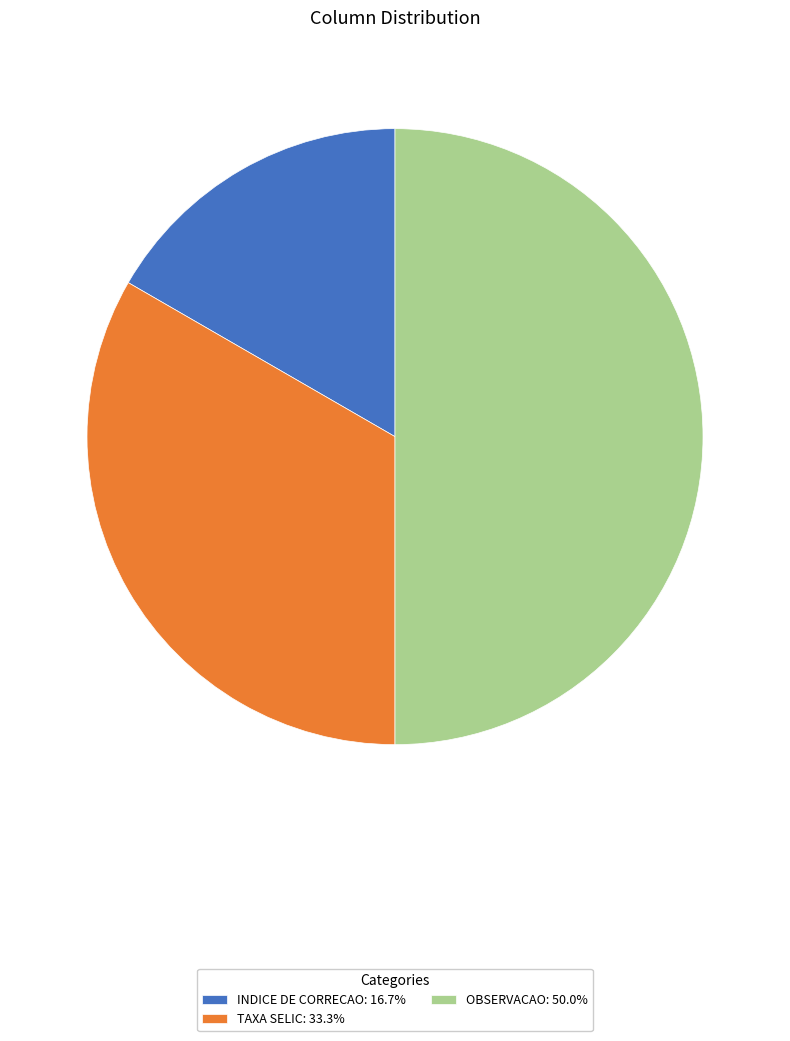

How many segments does this pie chart have?

3